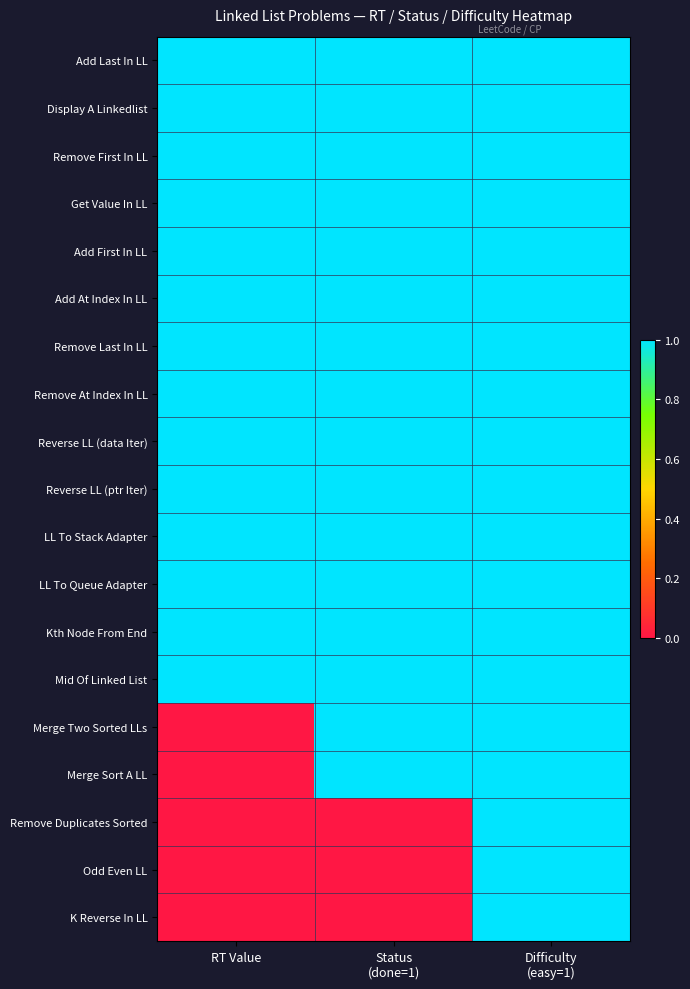

At which category does the chart reach its minimum across all series?

RT Value